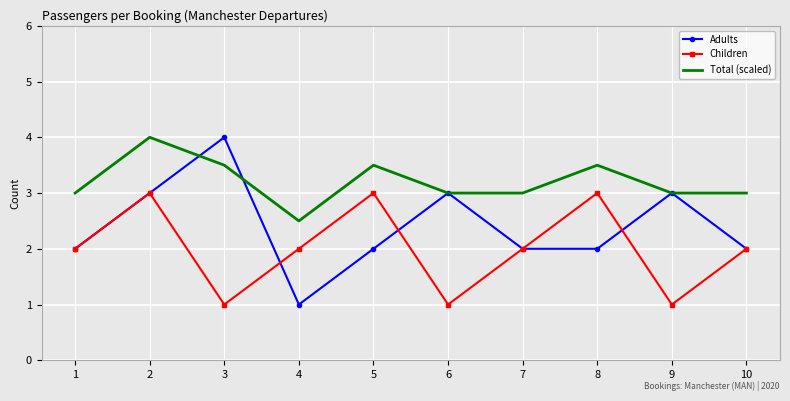

Reading right to left, extract all data points from this chart.

Adults: 2.0	3.0	2.0	2.0	3.0	2.0	1.0	4.0	3.0	2.0
Children: 2.0	1.0	3.0	2.0	1.0	3.0	2.0	1.0	3.0	2.0
Total (scaled): 3.0	3.0	3.5	3.0	3.0	3.5	2.5	3.5	4.0	3.0